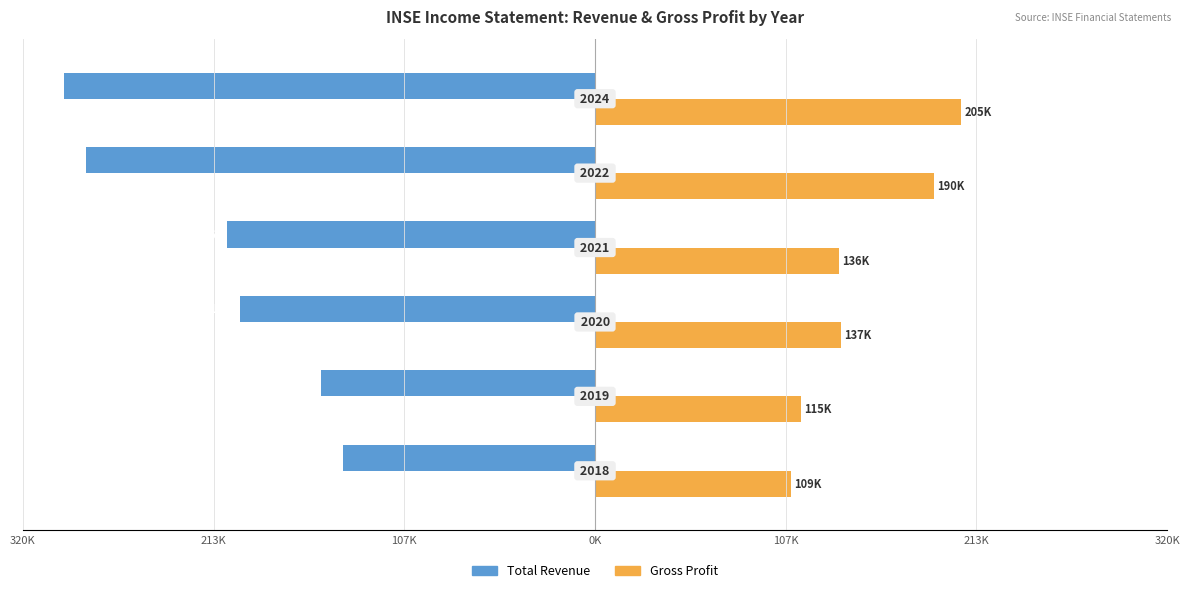

What are all the series names shown in the legend?

Total Revenue, Gross Profit